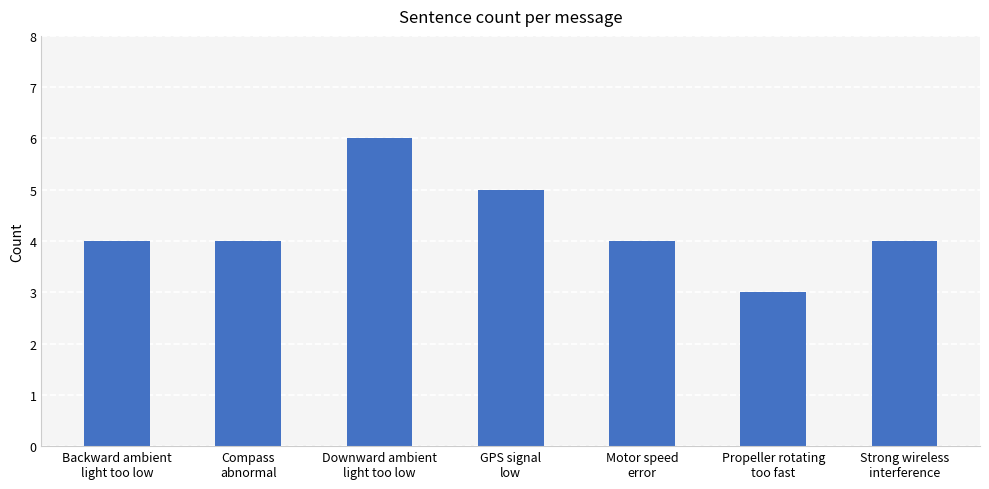

How many bars are there in total?

7